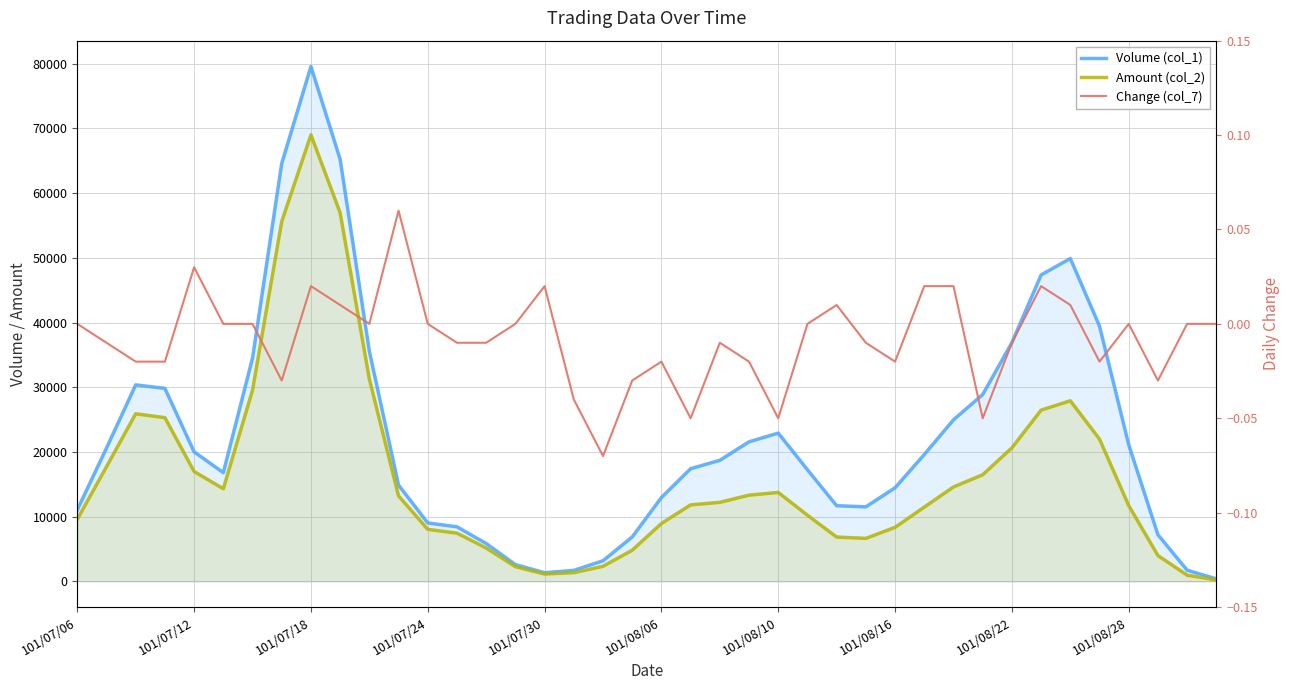

Is it true that Change (col_7) equals -0.0 at 101/07/24?

False